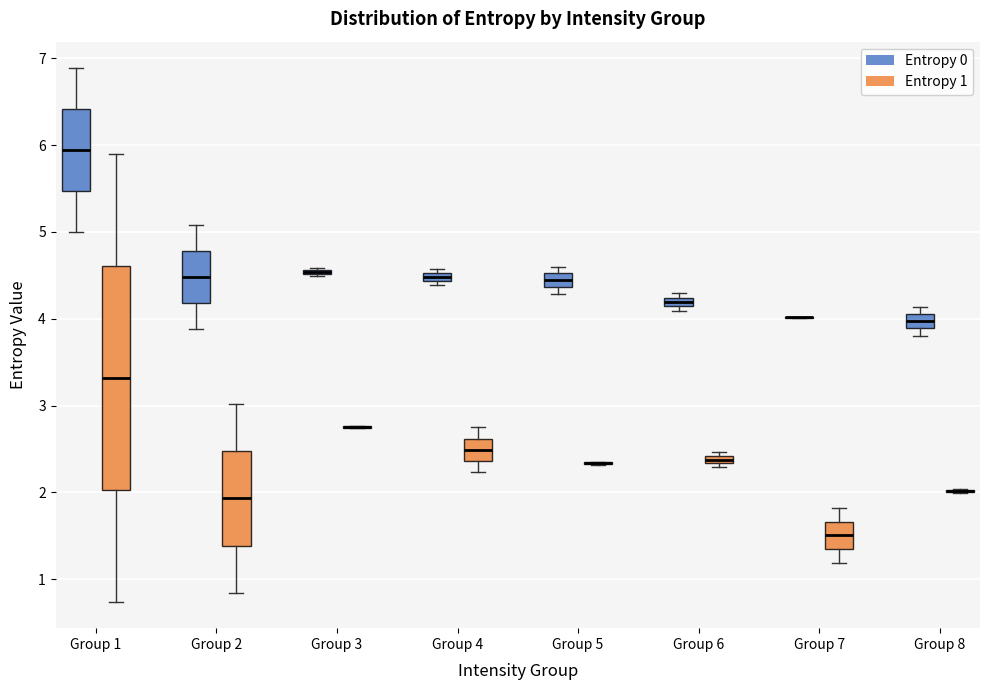

Comparing the boxes themselves (not the whiskers), which one is the tallest?

Group 1 (Entropy 1)